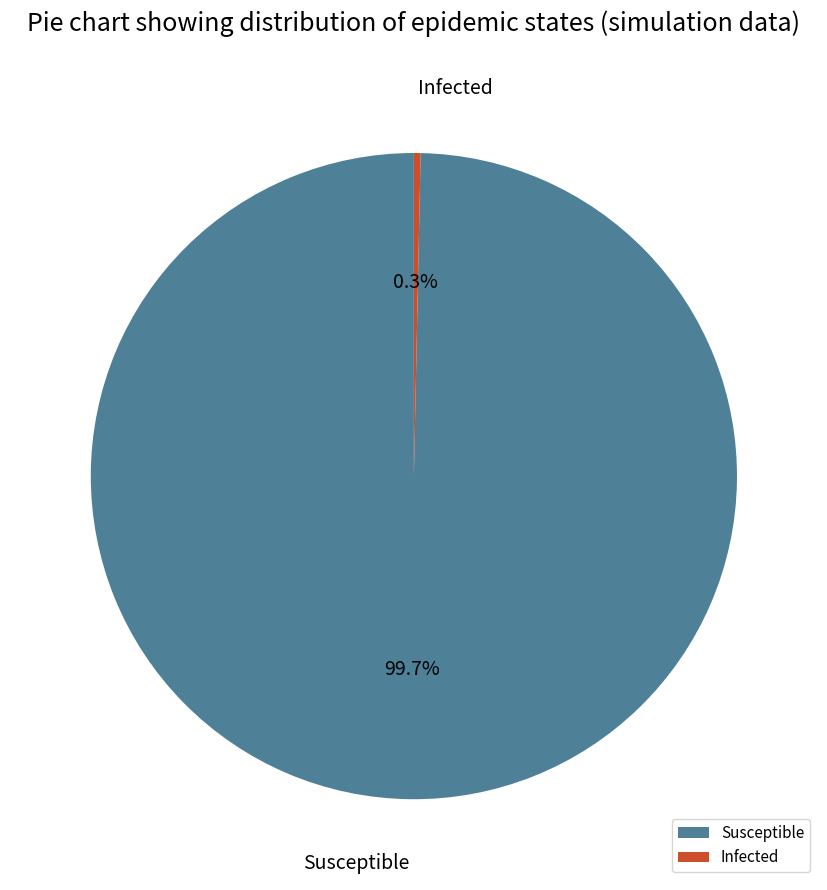

Count the number of slices in the pie.

2